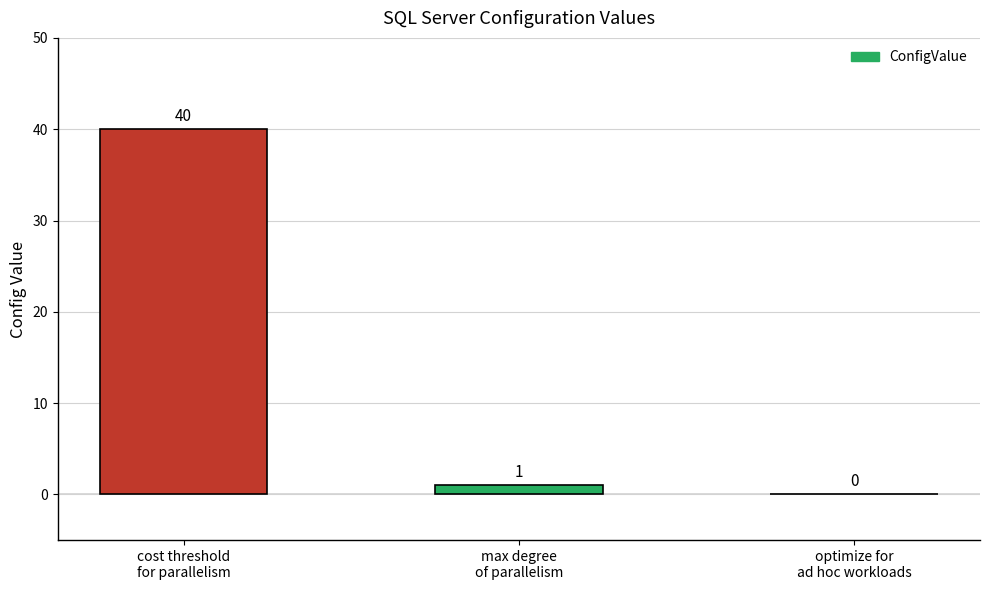

What is the change in value from cost threshold
for parallelism to optimize for
ad hoc workloads?

-40